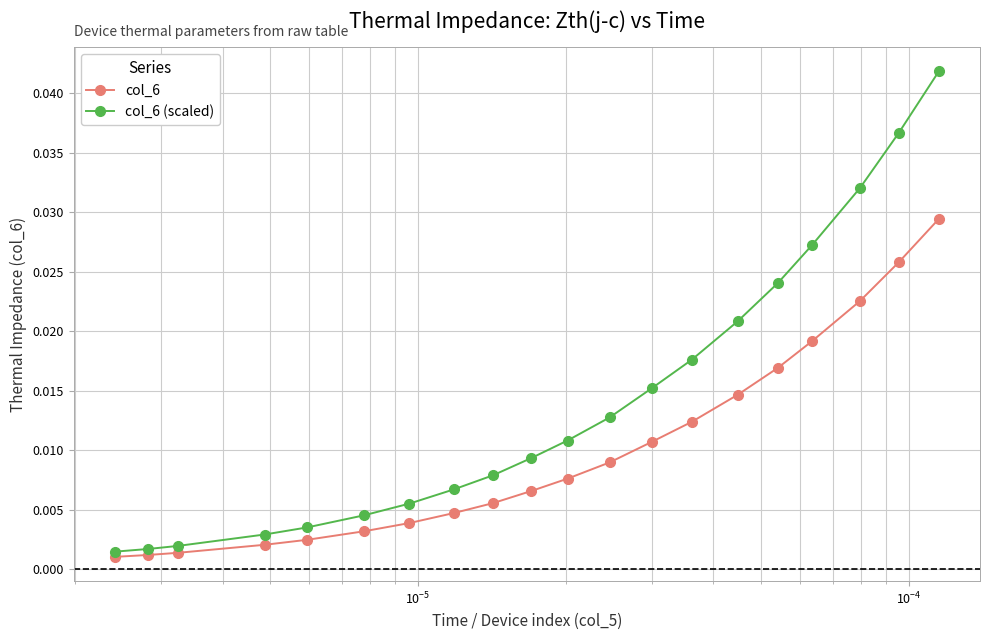

Is this an area chart (filled region under the line)?

No